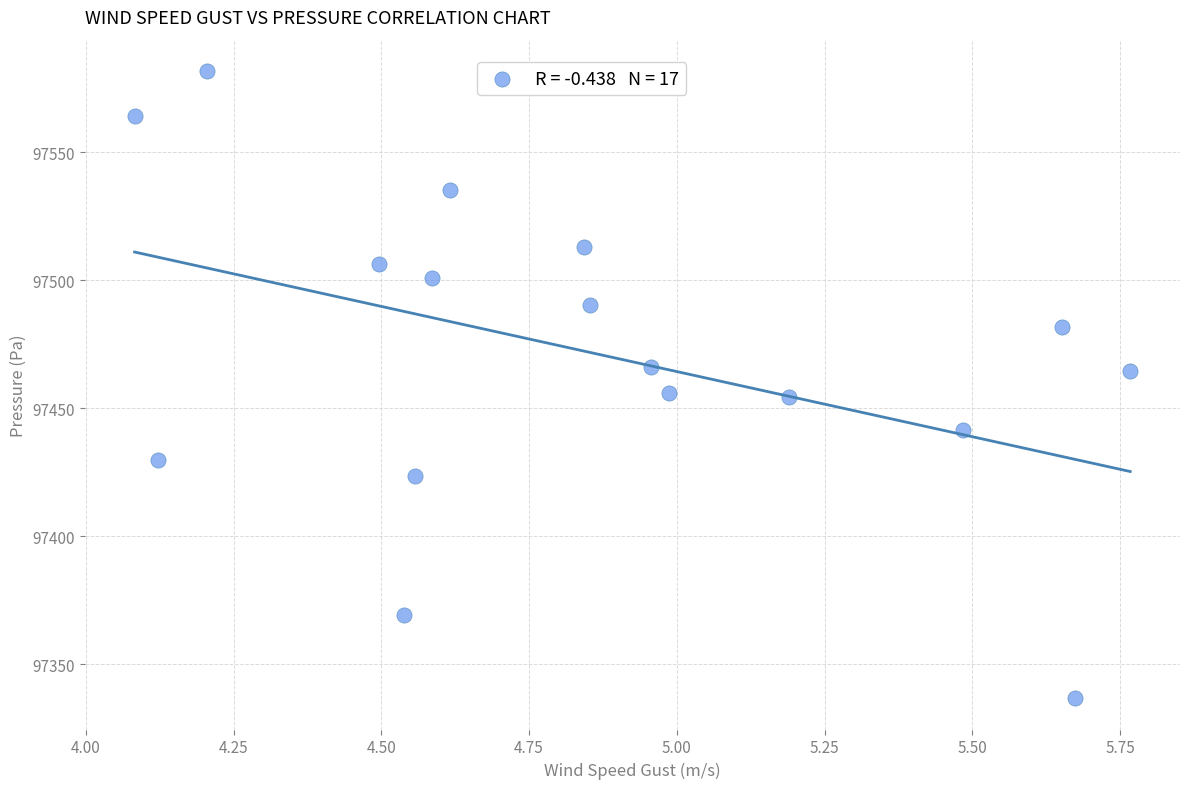

What is the range of X values (max minus min)?

1.7